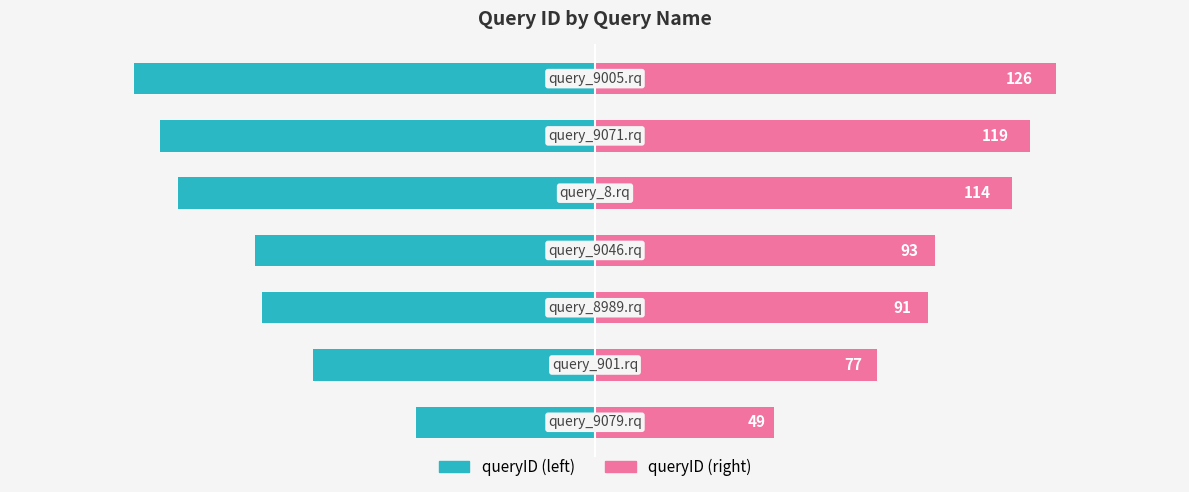

Reading left to right, list all the values displayed in this chart.

queryID (left): 0=-49	1=-77	2=-91	3=-93	4=-114	5=-119	6=-126
queryID (right): 0=49	1=77	2=91	3=93	4=114	5=119	6=126